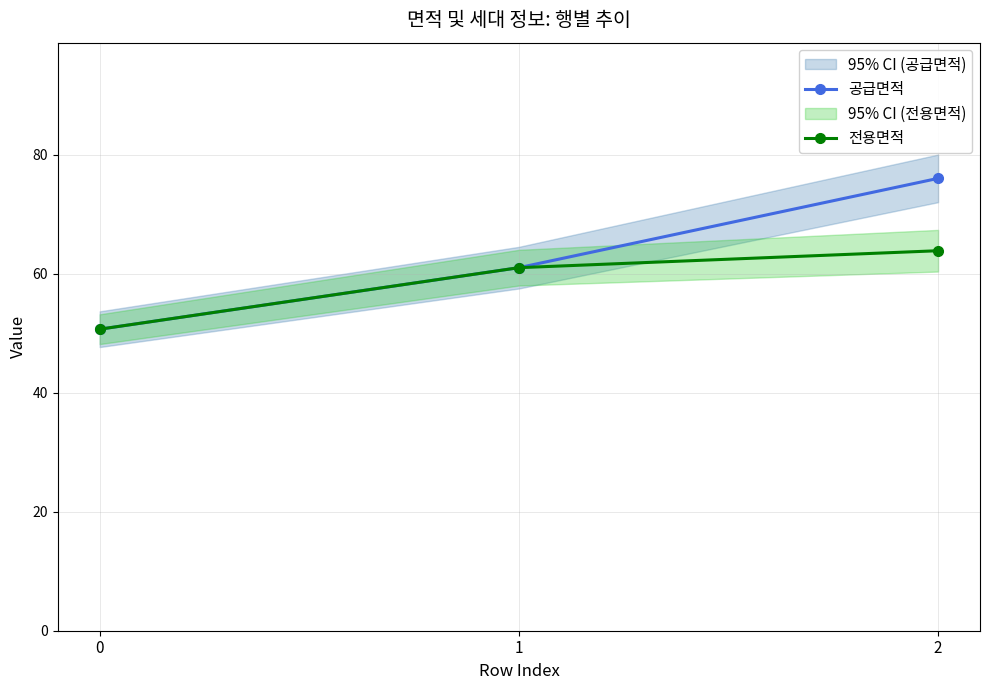

What is the total value across all series at 0?

101.4